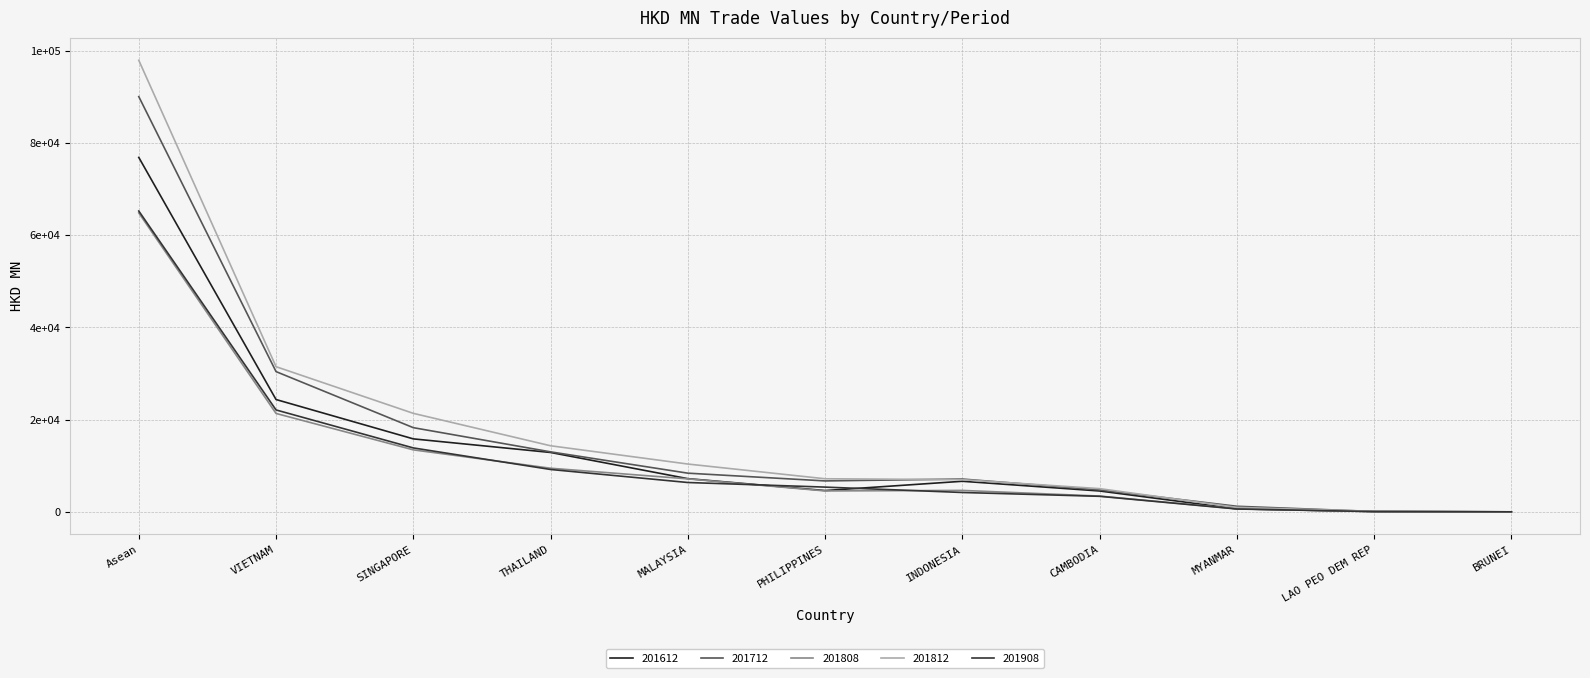

Which has a higher value, VIETNAM or PHILIPPINES?

VIETNAM